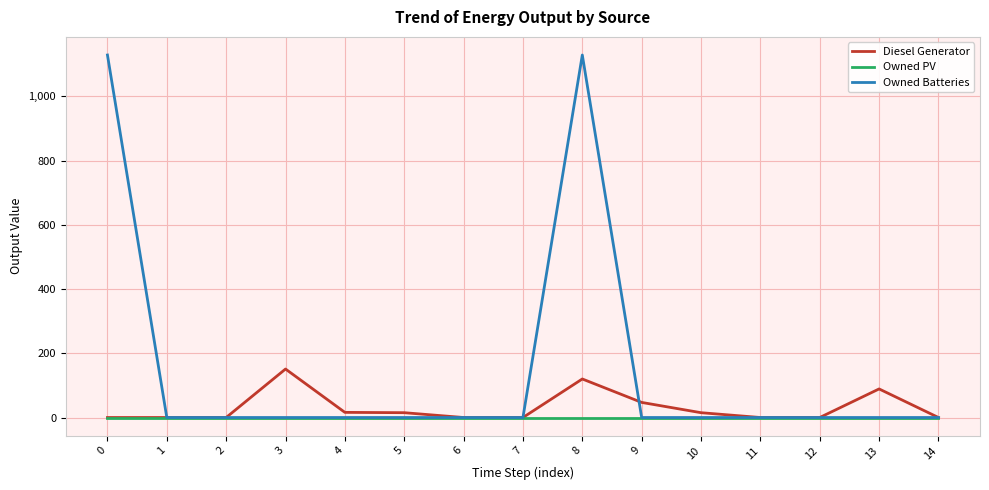

What is the difference between the maximum and minimum values in the Owned Batteries series?

1129